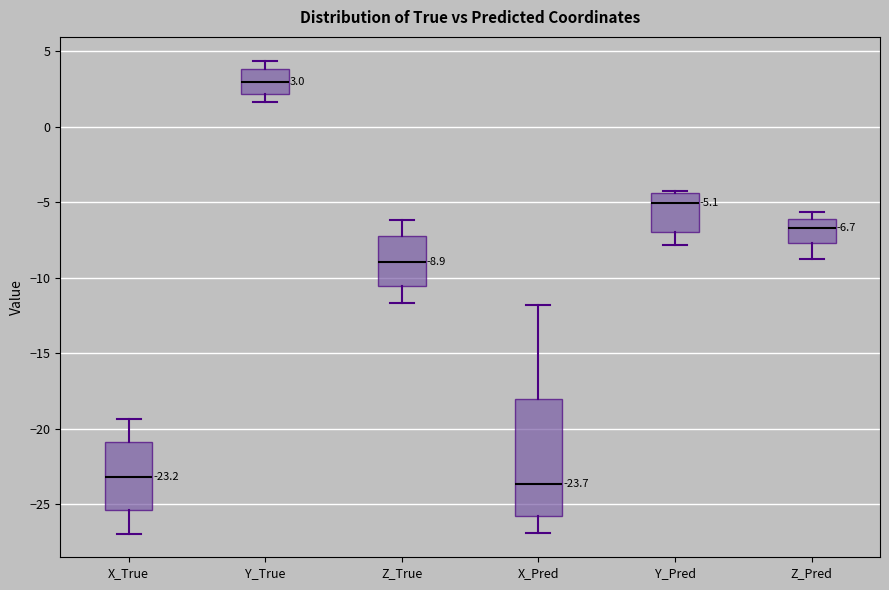

Which box is the tallest, from its lower edge to its upper edge?

X_Pred